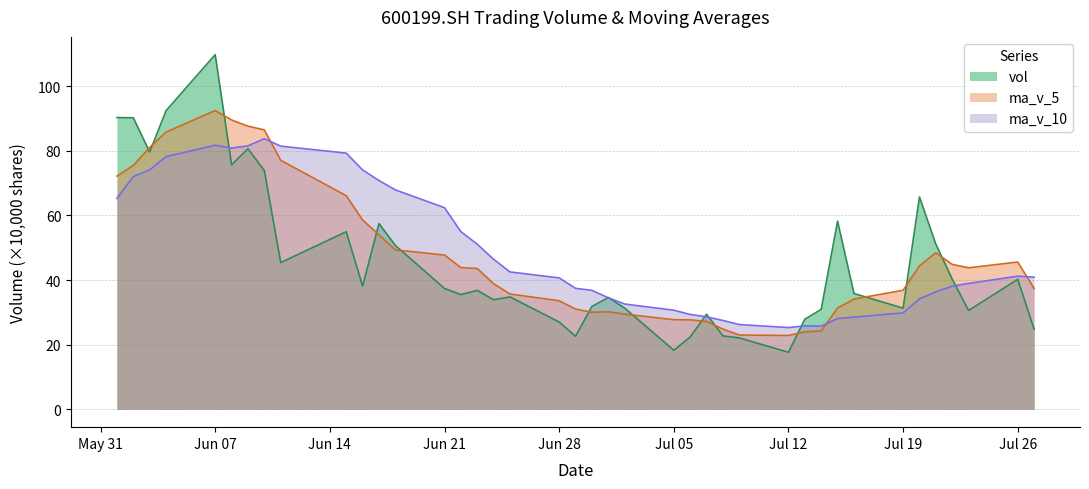

Between 20210716 and 20210714, which is larger?

20210716